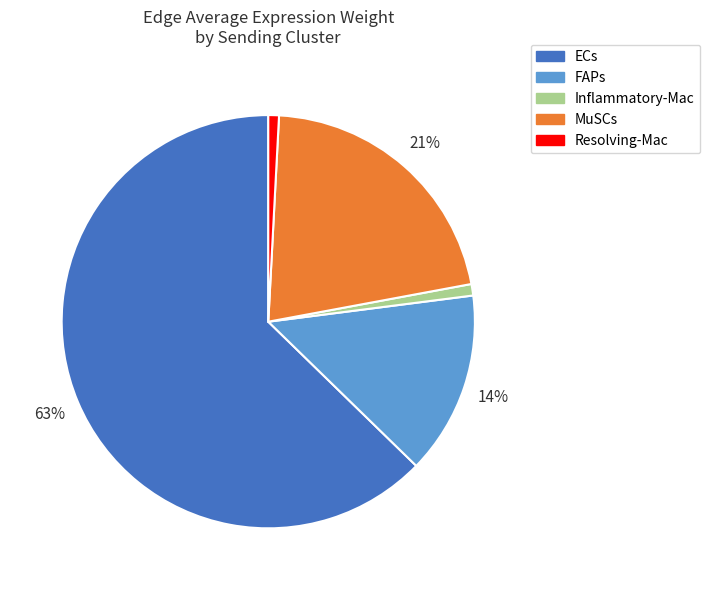

Is the sum of Inflammatory-Mac and MuSCs greater than half?

No